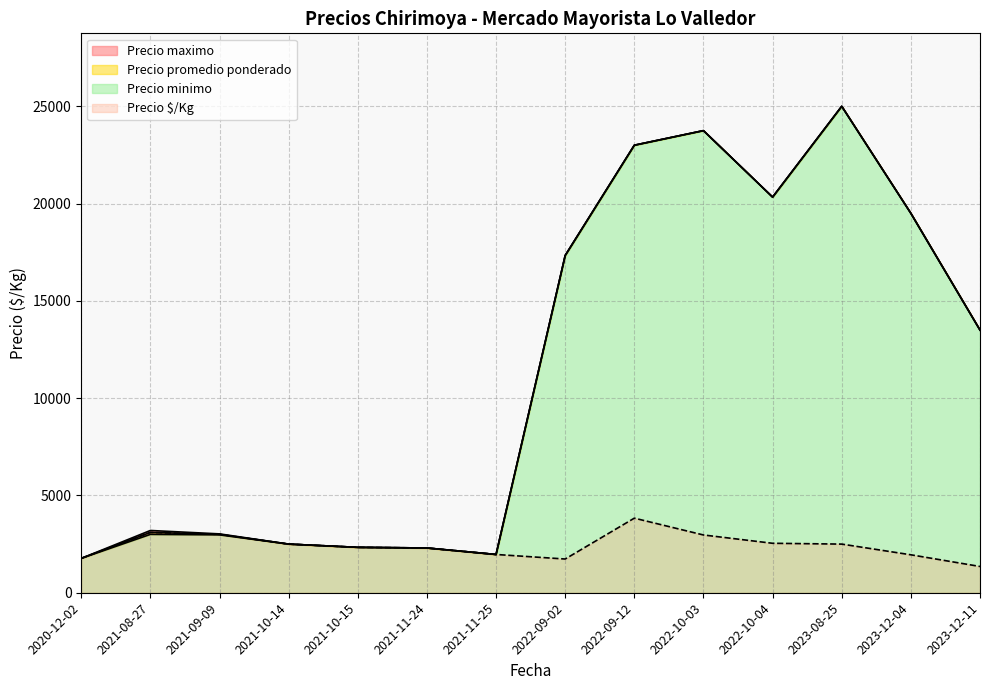

What is the difference between the second highest and minimum values in the Precio $/Kg series?

1750.0